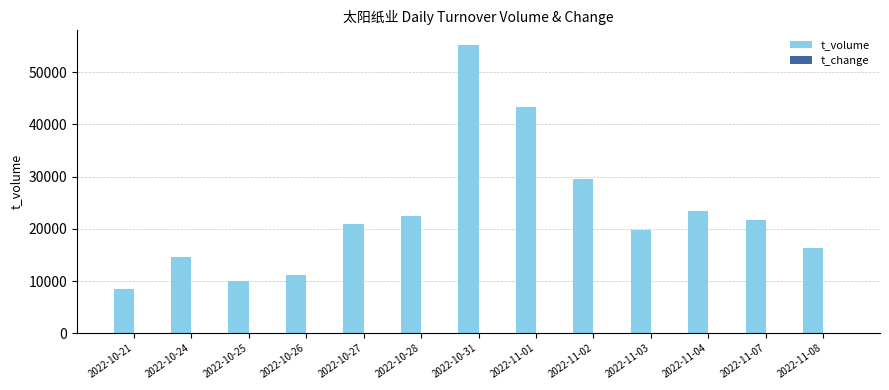

At which category is the sum across all series the highest?

2022-10-31